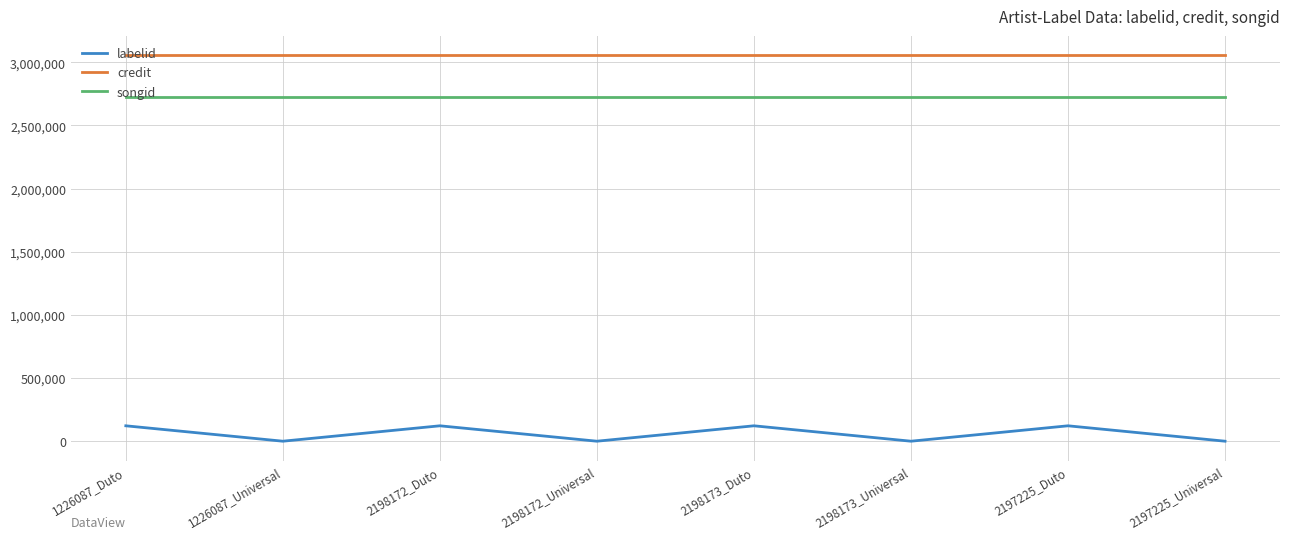

The credit series shows 3056677 at 2198172_Universal. True or false?

True